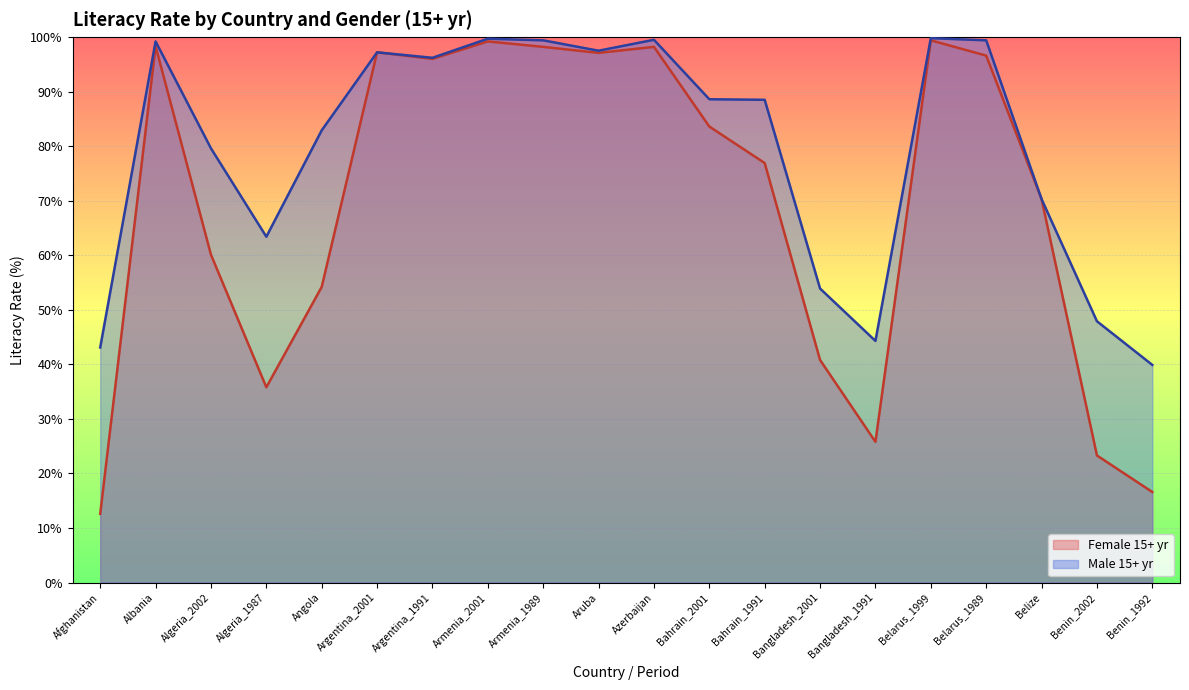

List the series in order of their peak value, highest first.

Male 15+ yr, Female 15+ yr